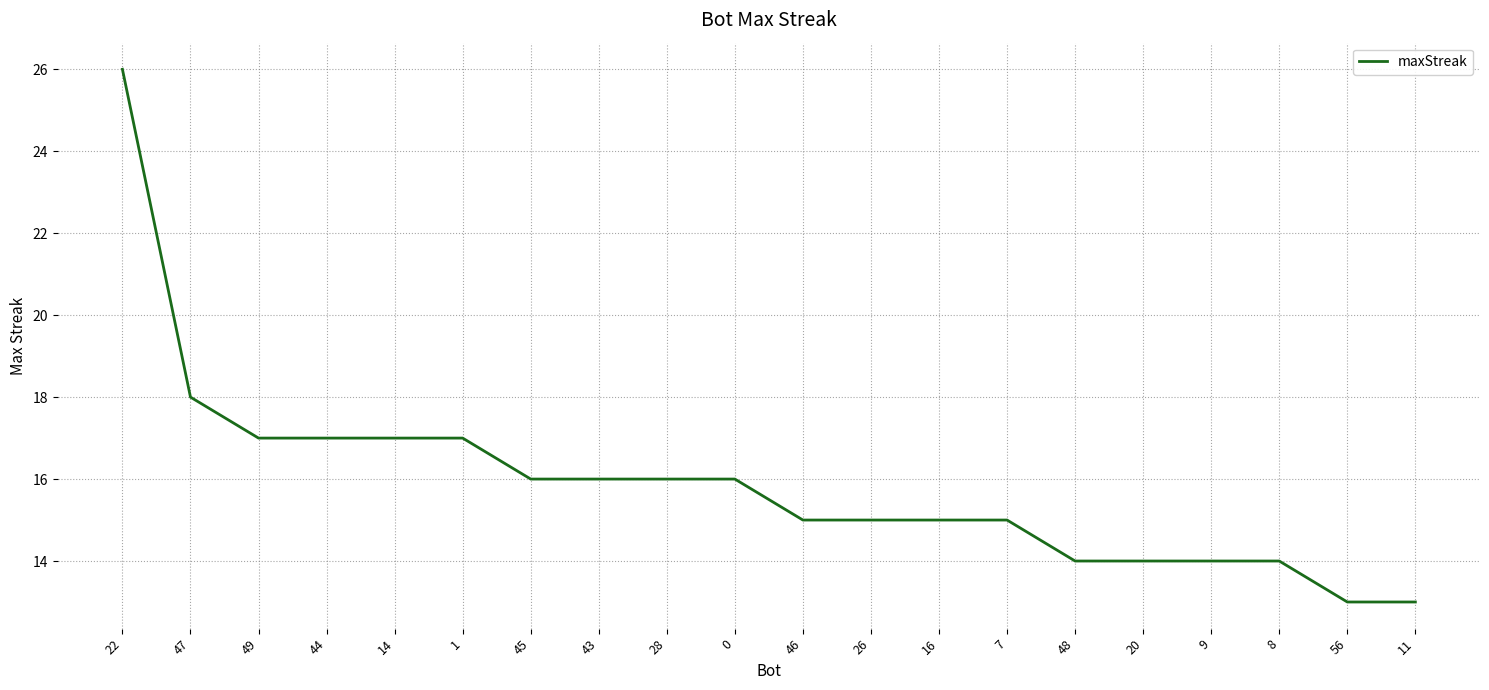

What is the greatest value displayed?

26